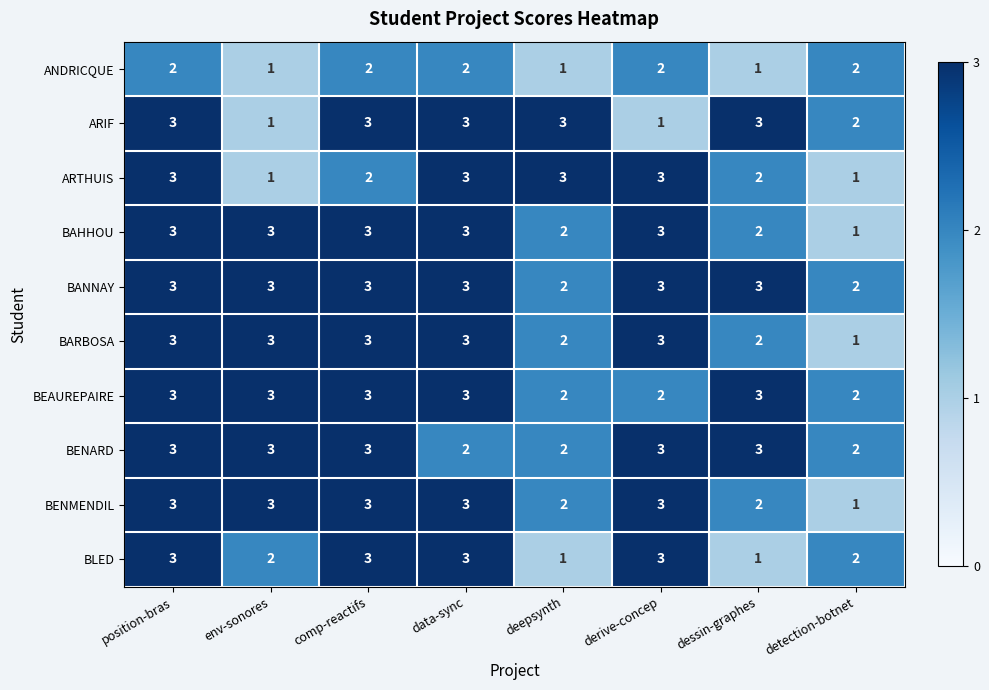

What is the sum of all BAHHOU values?

20